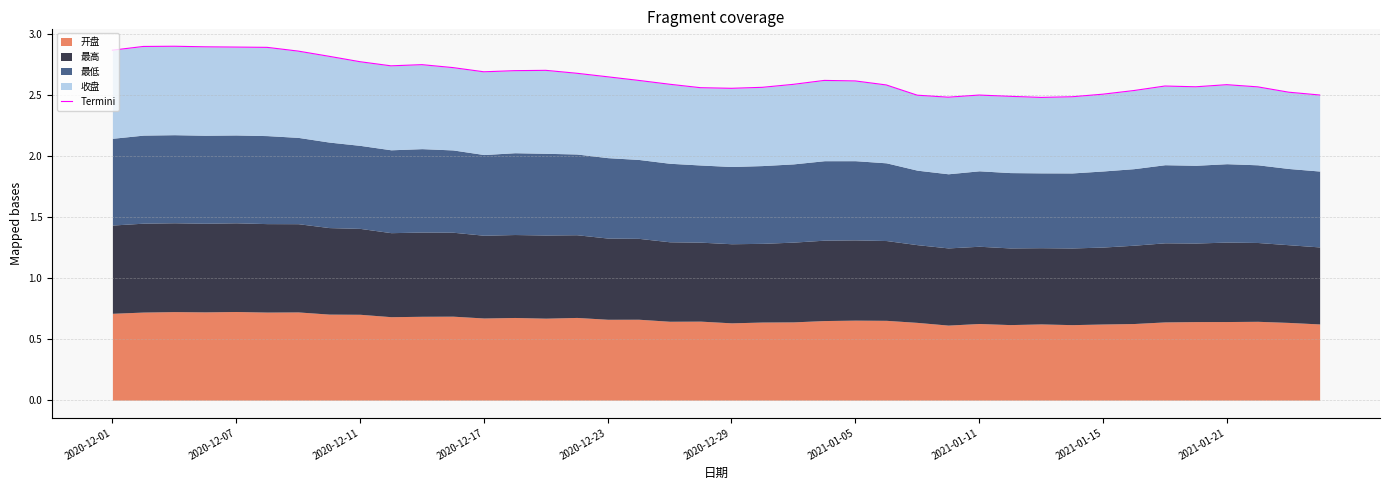

Where is the data nearest to the value 2?

30